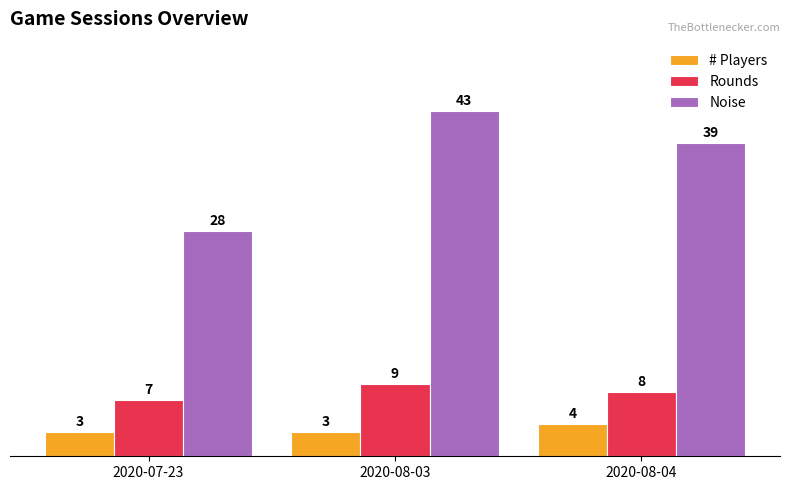

What is the value of the # Players bar at the 3rd from the left?

4